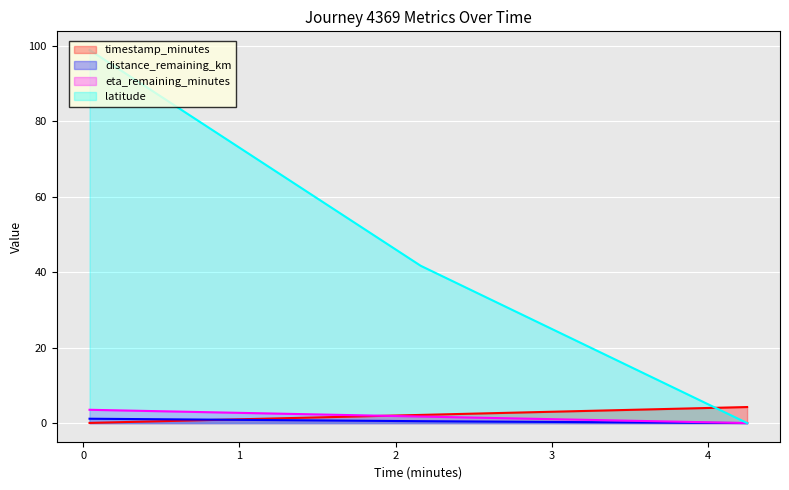

The distance_remaining_km series shows 0.5 at 2.16. True or false?

True